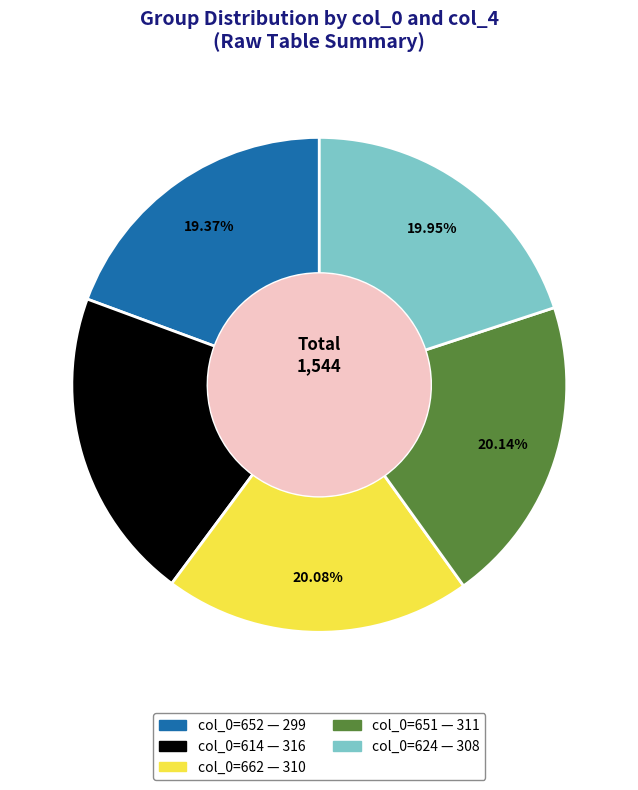

How many slices are in this pie chart?

5